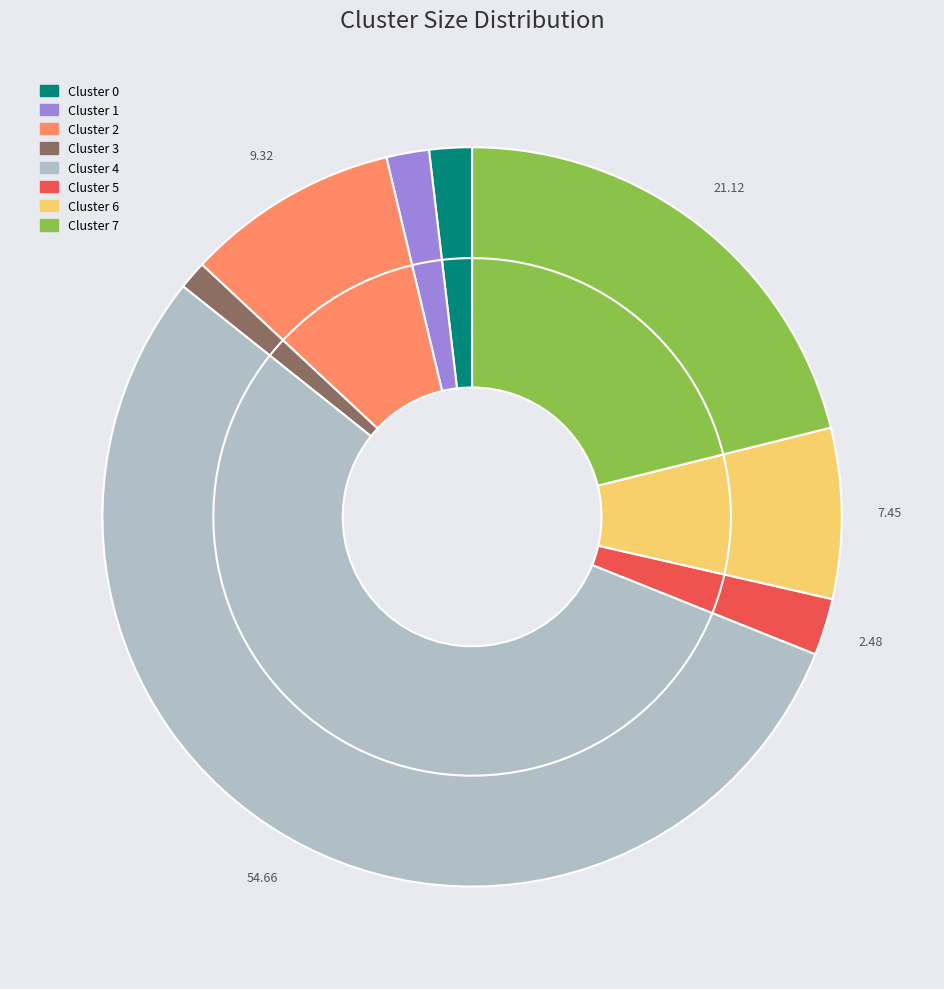

To the nearest percent, what is the difference between the largest and smallest slice percentages?

53%